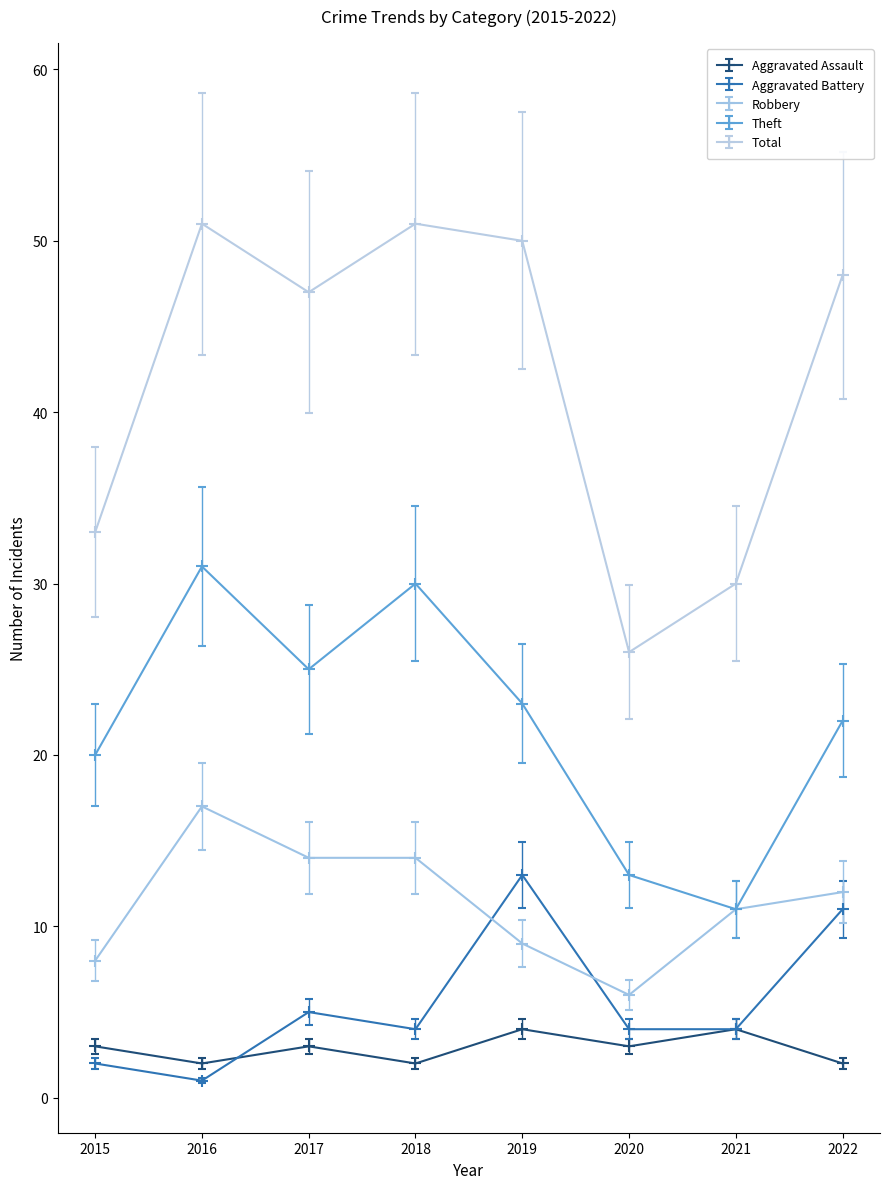

True or false: Total and Aggravated Assault cross at least once.

False